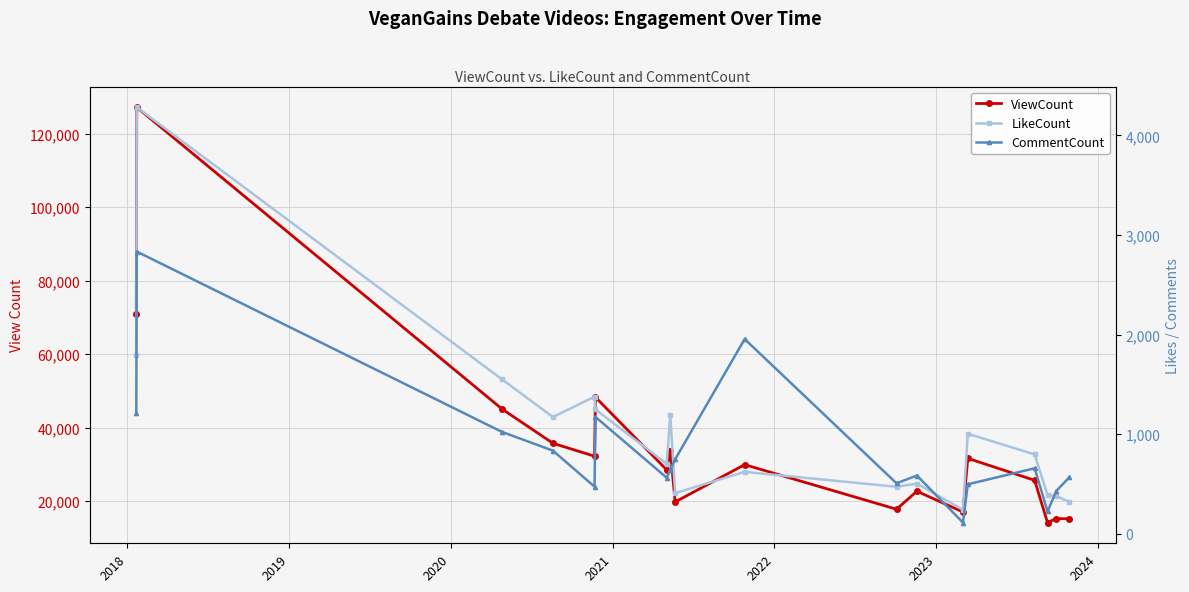

True or false: CommentCount has more than 1 points higher than both neighbors.

True